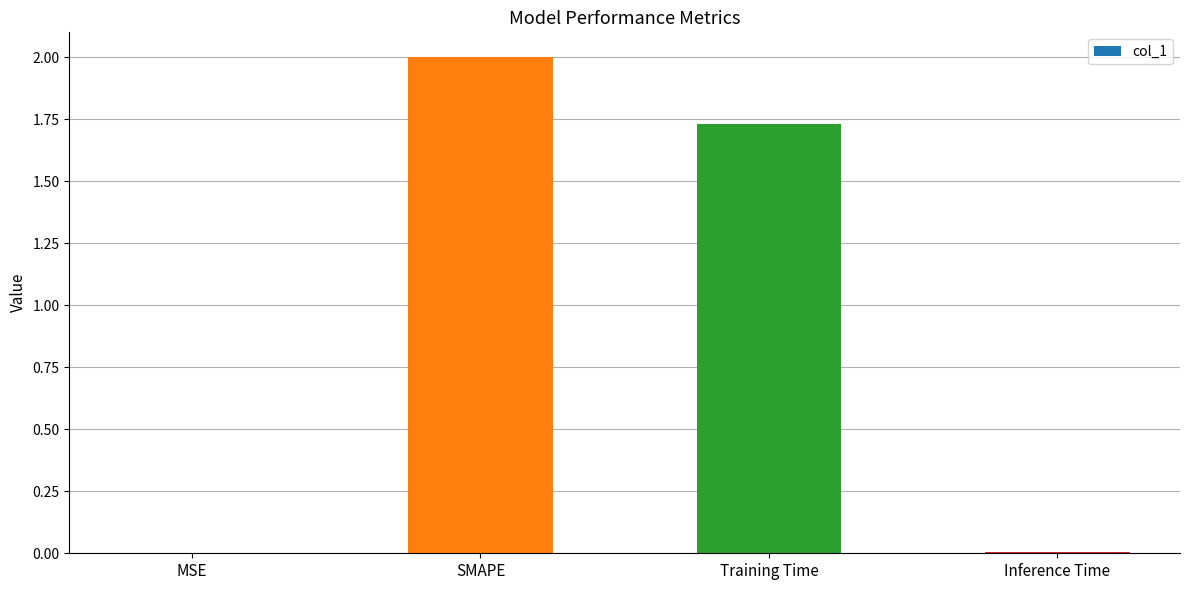

How many data points does each series have?

4